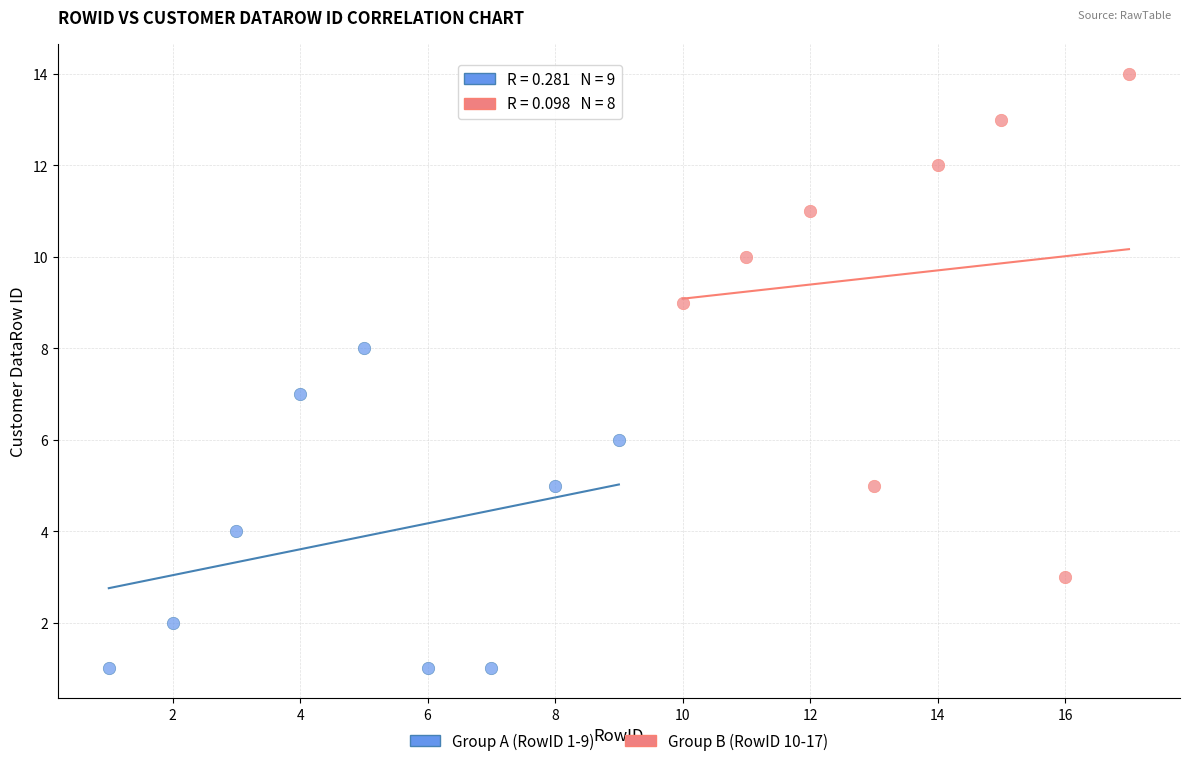

Which series reaches the maximum Y coordinate?

Group B (RowID 10-17)